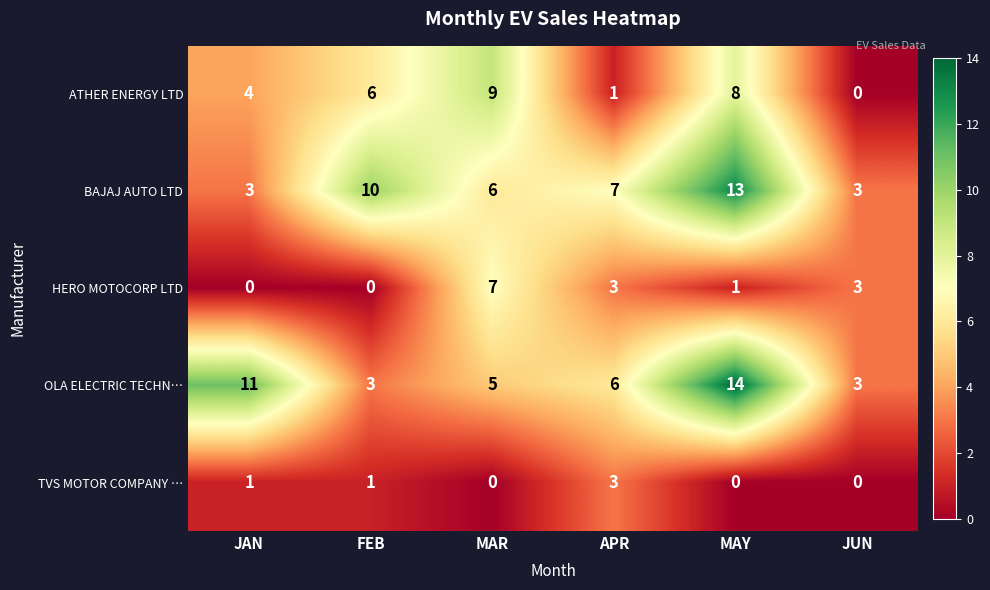

What is the difference between the highest and lowest values at MAR?

9